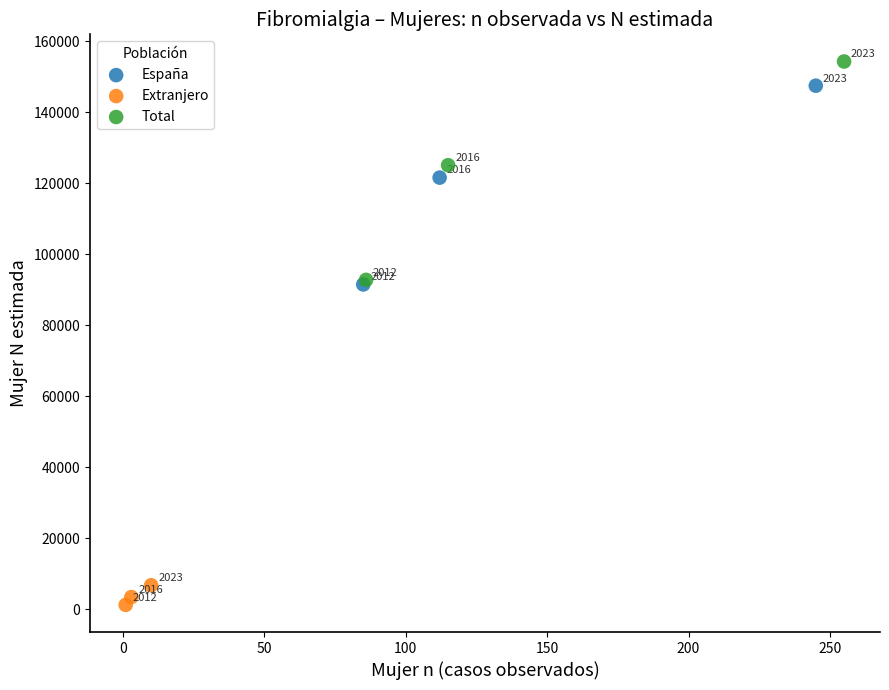

Which series has the largest Y range (max minus min)?

Total